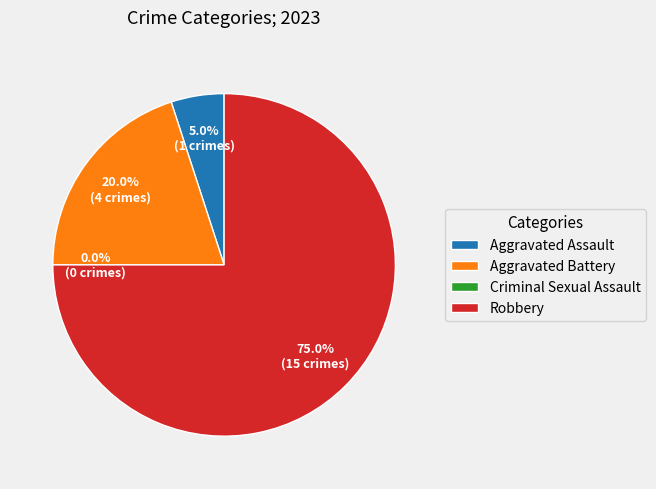

What is the largest slice in the pie chart?

Robbery